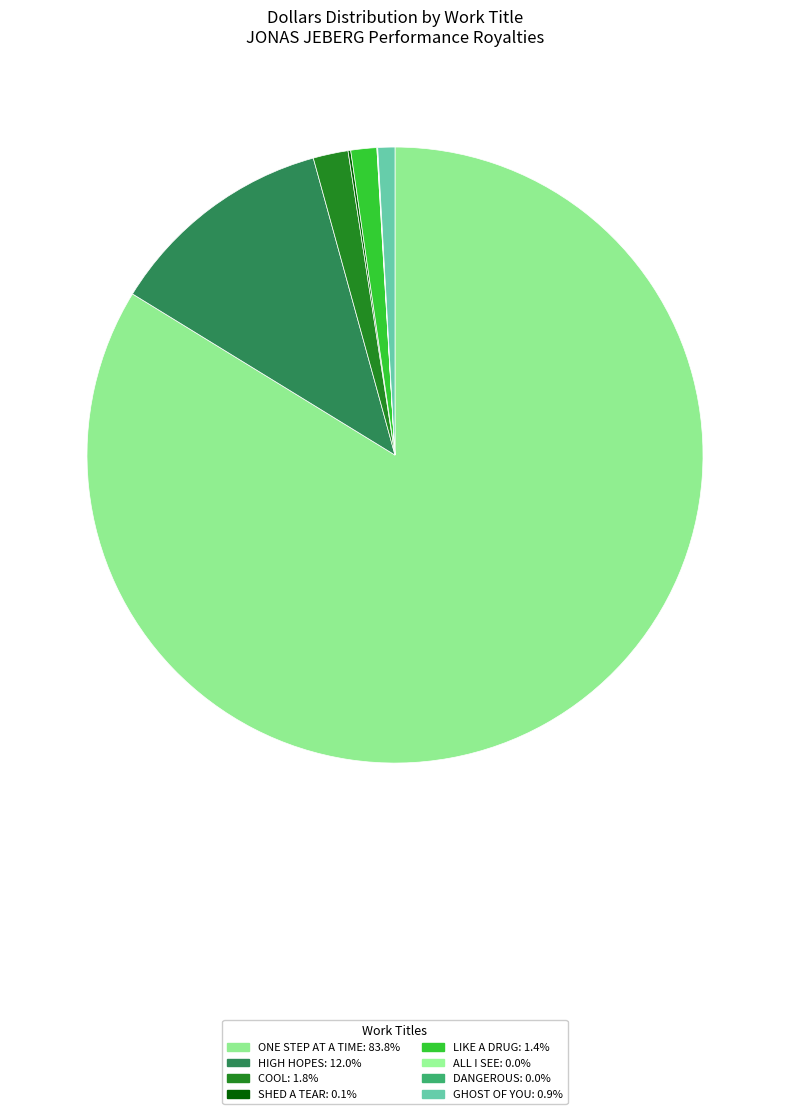

What is the total percentage of DANGEROUS and ONE STEP AT A TIME?

83.8%